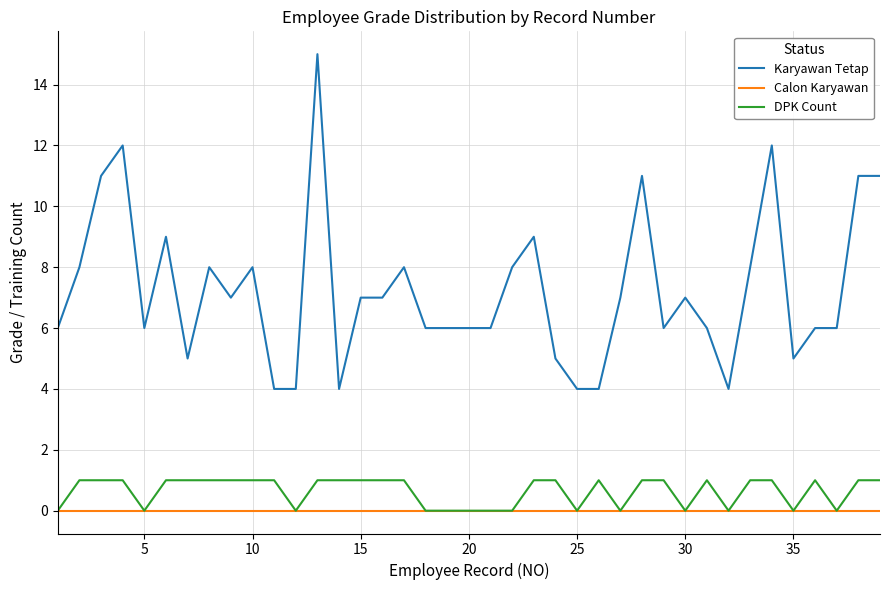

True or false: Calon Karyawan and Karyawan Tetap cross at least once.

False